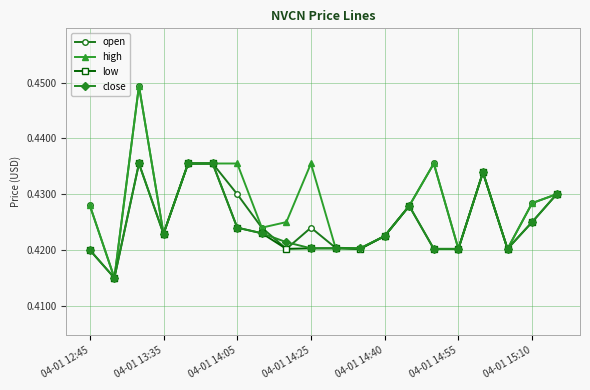

True or false: open has more than 0 points higher than both neighbors.

True